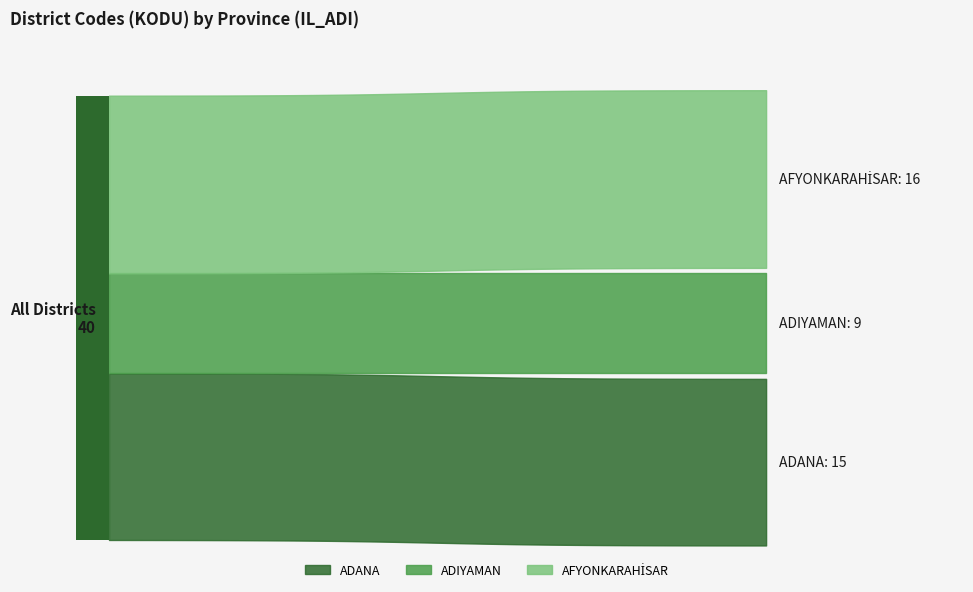

Between 15 and 26, which is larger?

26